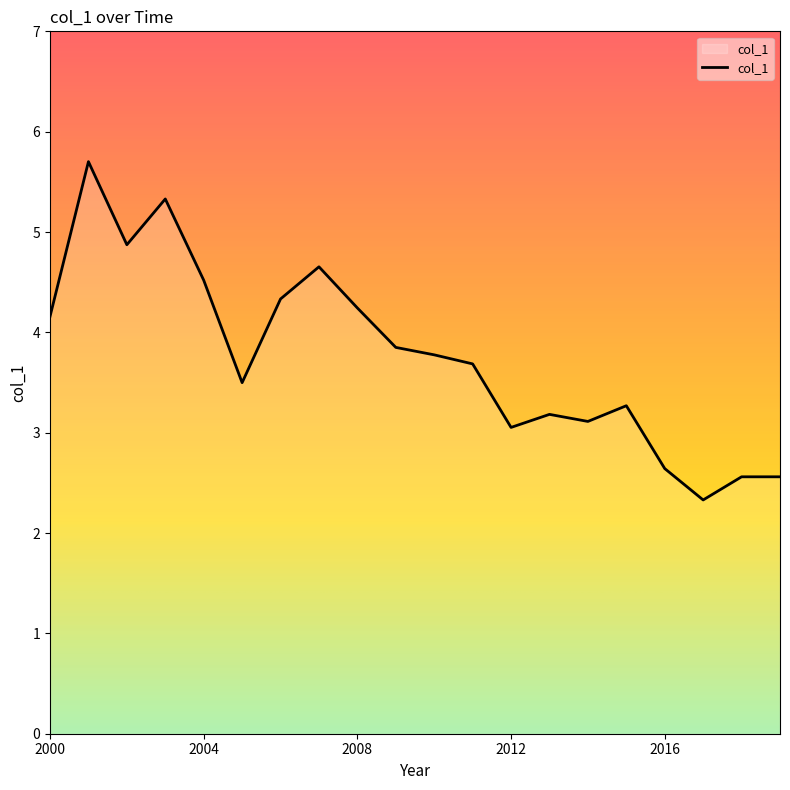

What is the minimum value shown in the chart?

2.3